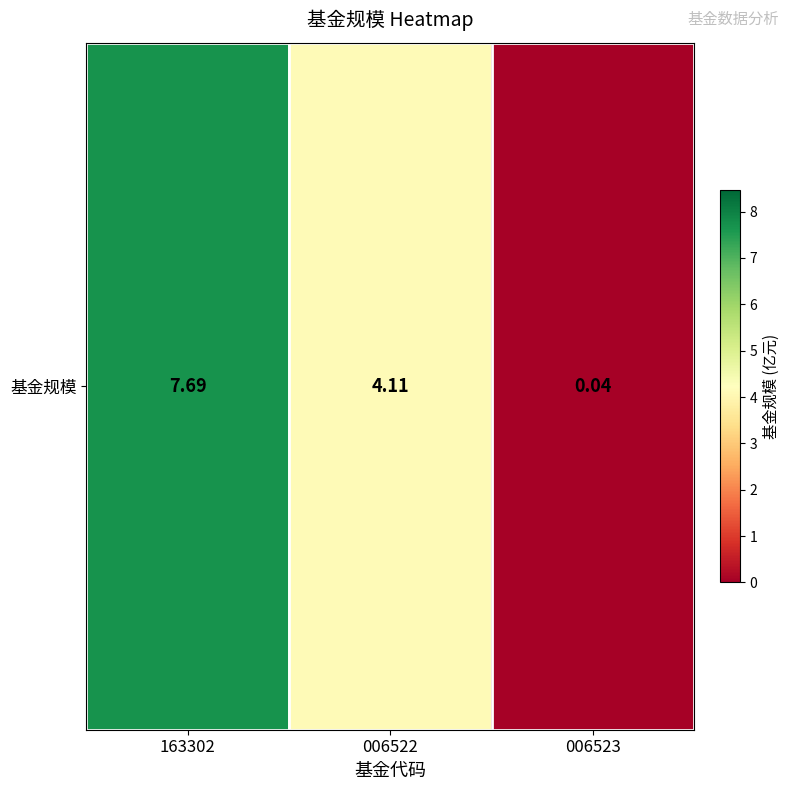

What is the sum of the values at 006522 and 006523?

4.2